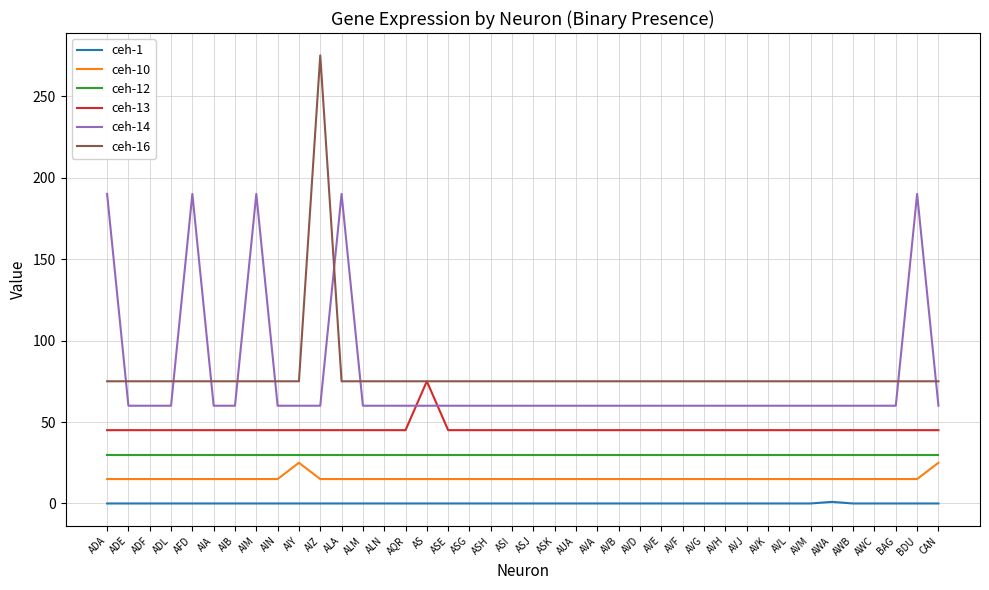

At AIA, list the series in order from largest to smallest.

ceh-16, ceh-14, ceh-13, ceh-12, ceh-10, ceh-1